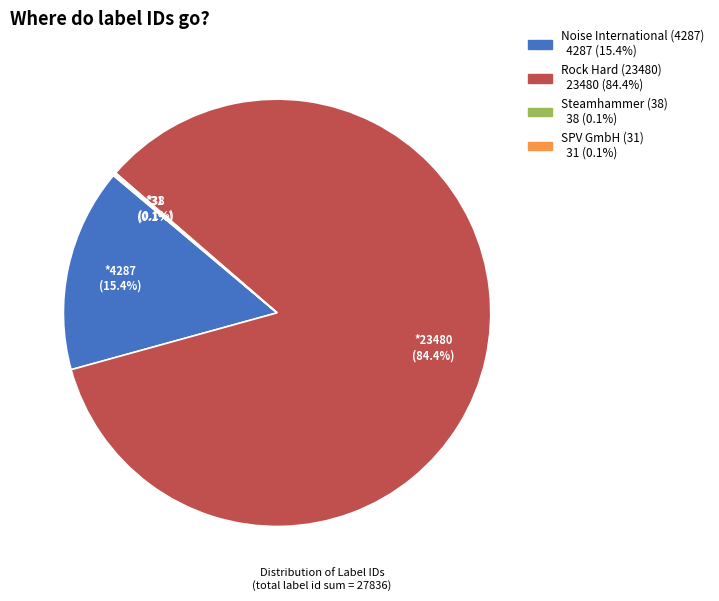

What portion of the pie excludes Rock Hard (23480)?

15.6%